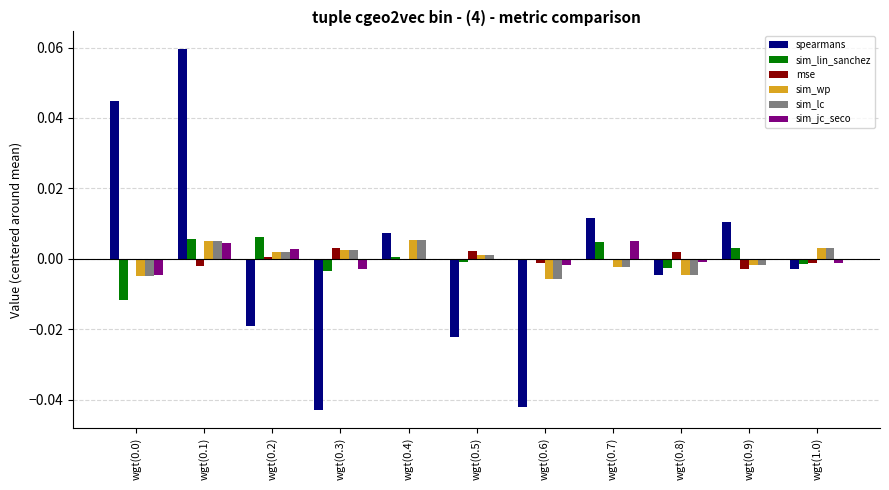

Which series changed the most between wgt(0.6) and wgt(0.7)?

spearmans